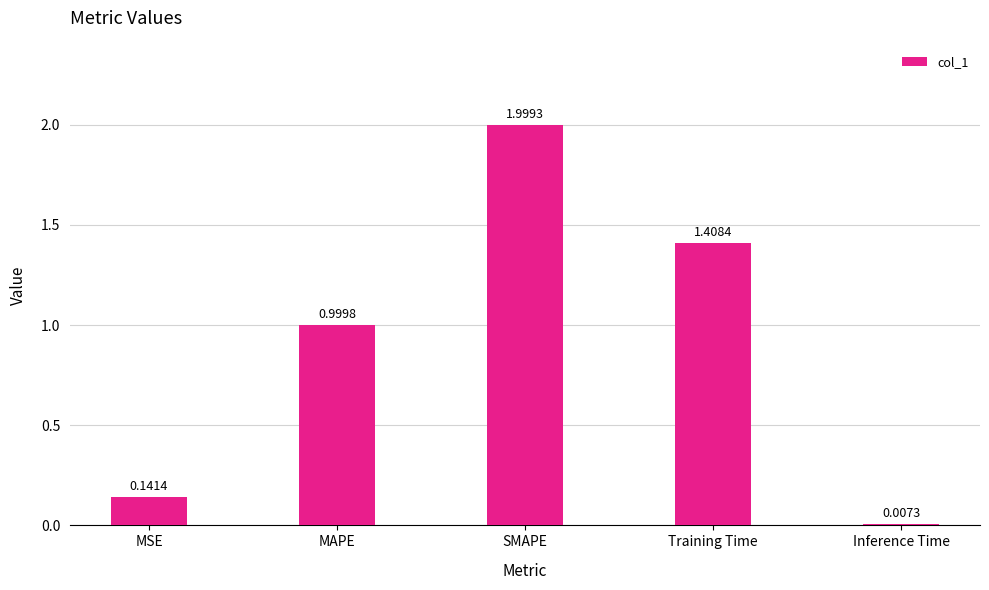

What position from the right is SMAPE?

3